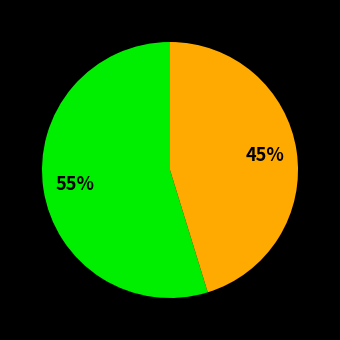

To the nearest percent, what is the average slice percentage?

50%